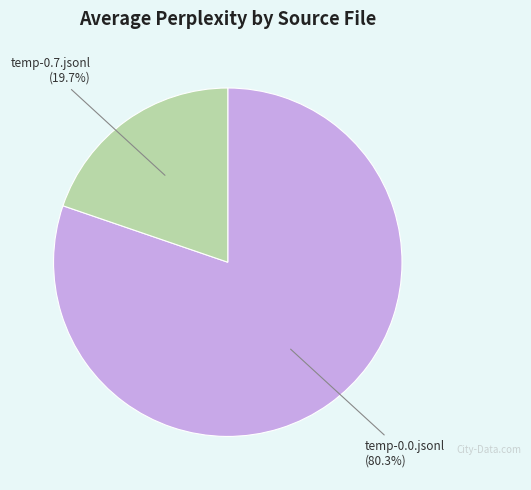

Combined, what portion of the pie is temp-0.7.jsonl and temp-0.0.jsonl?

100.0%